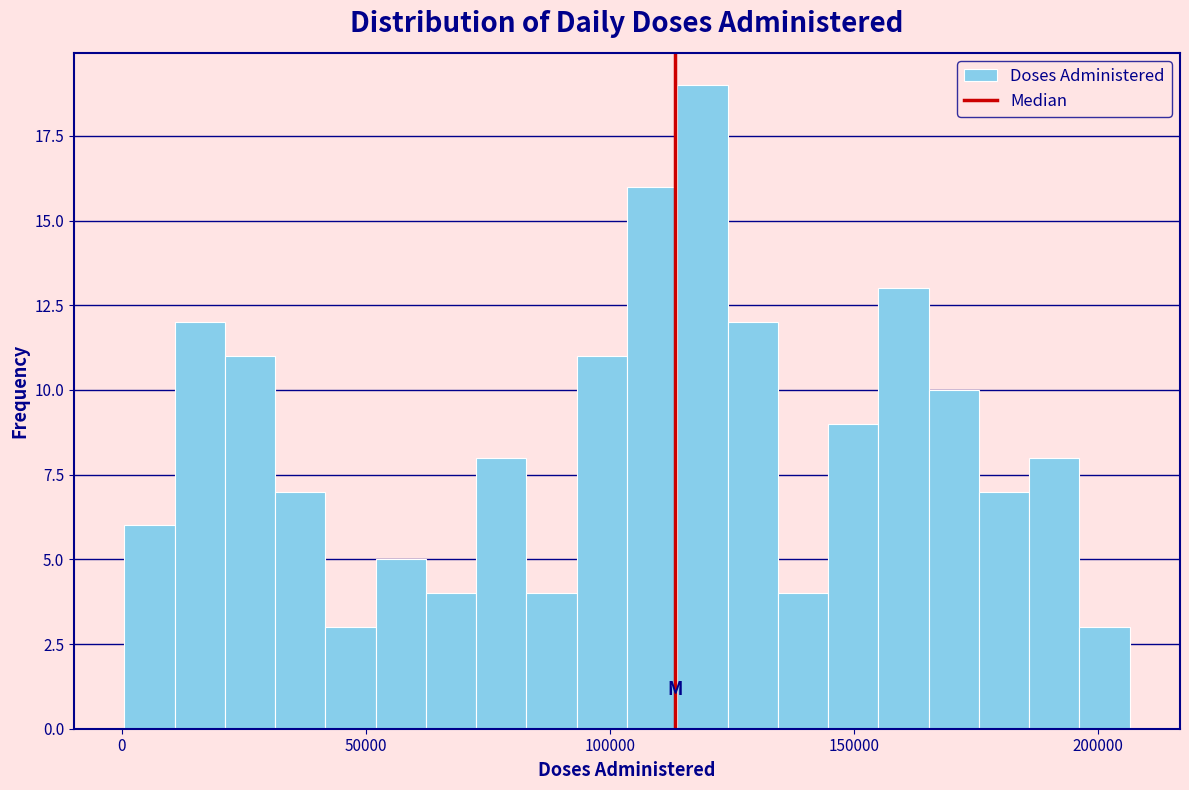

Around what value on the x-axis is the tallest bar? Give the approximate position of its centre, as read against the axis.

120000